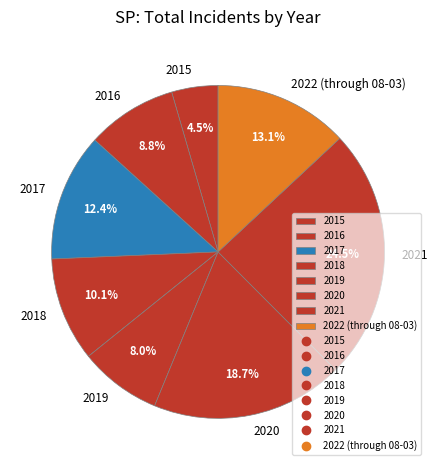

Is 2018 the majority of the pie?

No